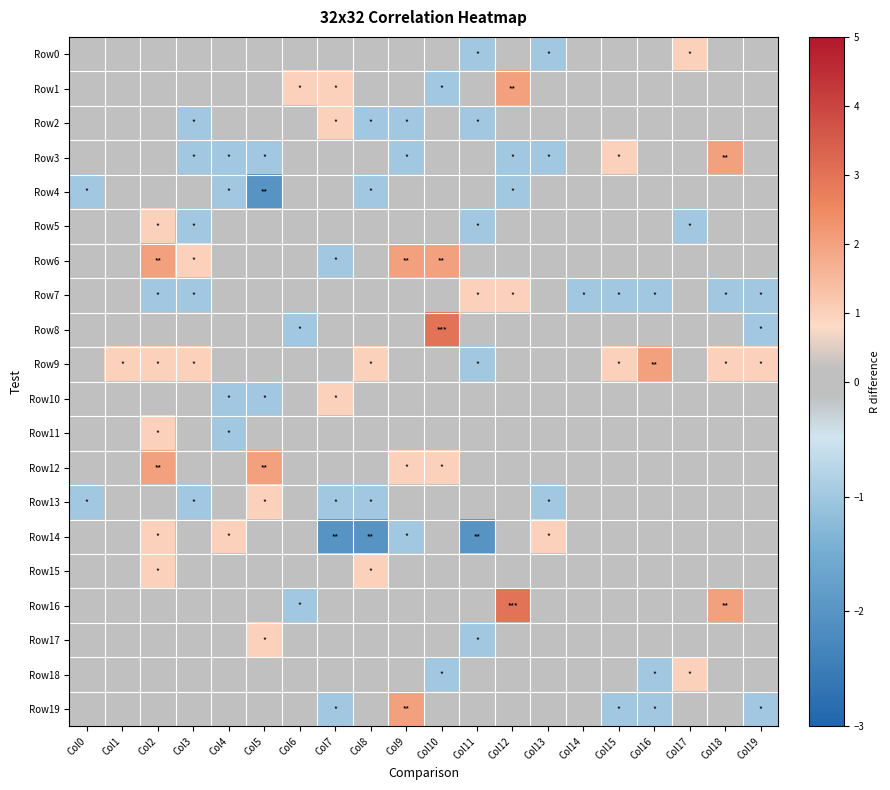

Reading left to right, transcribe all the data shown in this chart.

Row0: Col0=0	Col1=0	Col2=0	Col3=0	Col4=0	Col5=0	Col6=0	Col7=0	Col8=0	Col9=0	Col10=0	Col11=-1	Col12=0	Col13=-1	Col14=0	Col15=0	Col16=0	Col17=1	Col18=0	Col19=0
Row1: Col0=0	Col1=0	Col2=0	Col3=0	Col4=0	Col5=0	Col6=1	Col7=1	Col8=0	Col9=0	Col10=-1	Col11=0	Col12=2	Col13=0	Col14=0	Col15=0	Col16=0	Col17=0	Col18=0	Col19=0
Row2: Col0=0	Col1=0	Col2=0	Col3=-1	Col4=0	Col5=0	Col6=0	Col7=1	Col8=-1	Col9=-1	Col10=0	Col11=-1	Col12=0	Col13=0	Col14=0	Col15=0	Col16=0	Col17=0	Col18=0	Col19=0
Row3: Col0=0	Col1=0	Col2=0	Col3=-1	Col4=-1	Col5=-1	Col6=0	Col7=0	Col8=0	Col9=-1	Col10=0	Col11=0	Col12=-1	Col13=-1	Col14=0	Col15=1	Col16=0	Col17=0	Col18=2	Col19=0
Row4: Col0=-1	Col1=0	Col2=0	Col3=0	Col4=-1	Col5=-2	Col6=0	Col7=0	Col8=-1	Col9=0	Col10=0	Col11=0	Col12=-1	Col13=0	Col14=0	Col15=0	Col16=0	Col17=0	Col18=0	Col19=0
Row5: Col0=0	Col1=0	Col2=1	Col3=-1	Col4=0	Col5=0	Col6=0	Col7=0	Col8=0	Col9=0	Col10=0	Col11=-1	Col12=0	Col13=0	Col14=0	Col15=0	Col16=0	Col17=-1	Col18=0	Col19=0
Row6: Col0=0	Col1=0	Col2=2	Col3=1	Col4=0	Col5=0	Col6=0	Col7=-1	Col8=0	Col9=2	Col10=2	Col11=0	Col12=0	Col13=0	Col14=0	Col15=0	Col16=0	Col17=0	Col18=0	Col19=0
Row7: Col0=0	Col1=0	Col2=-1	Col3=-1	Col4=0	Col5=0	Col6=0	Col7=0	Col8=0	Col9=0	Col10=0	Col11=1	Col12=1	Col13=0	Col14=-1	Col15=-1	Col16=-1	Col17=0	Col18=-1	Col19=-1
Row8: Col0=0	Col1=0	Col2=0	Col3=0	Col4=0	Col5=0	Col6=-1	Col7=0	Col8=0	Col9=0	Col10=3	Col11=0	Col12=0	Col13=0	Col14=0	Col15=0	Col16=0	Col17=0	Col18=0	Col19=-1
Row9: Col0=0	Col1=1	Col2=1	Col3=1	Col4=0	Col5=0	Col6=0	Col7=0	Col8=1	Col9=0	Col10=0	Col11=-1	Col12=0	Col13=0	Col14=0	Col15=1	Col16=2	Col17=0	Col18=1	Col19=1
Row10: Col0=0	Col1=0	Col2=0	Col3=0	Col4=-1	Col5=-1	Col6=0	Col7=1	Col8=0	Col9=0	Col10=0	Col11=0	Col12=0	Col13=0	Col14=0	Col15=0	Col16=0	Col17=0	Col18=0	Col19=0
Row11: Col0=0	Col1=0	Col2=1	Col3=0	Col4=-1	Col5=0	Col6=0	Col7=0	Col8=0	Col9=0	Col10=0	Col11=0	Col12=0	Col13=0	Col14=0	Col15=0	Col16=0	Col17=0	Col18=0	Col19=0
Row12: Col0=0	Col1=0	Col2=2	Col3=0	Col4=0	Col5=2	Col6=0	Col7=0	Col8=0	Col9=1	Col10=1	Col11=0	Col12=0	Col13=0	Col14=0	Col15=0	Col16=0	Col17=0	Col18=0	Col19=0
Row13: Col0=-1	Col1=0	Col2=0	Col3=-1	Col4=0	Col5=1	Col6=0	Col7=-1	Col8=-1	Col9=0	Col10=0	Col11=0	Col12=0	Col13=-1	Col14=0	Col15=0	Col16=0	Col17=0	Col18=0	Col19=0
Row14: Col0=0	Col1=0	Col2=1	Col3=0	Col4=1	Col5=0	Col6=0	Col7=-2	Col8=-2	Col9=-1	Col10=0	Col11=-2	Col12=0	Col13=1	Col14=0	Col15=0	Col16=0	Col17=0	Col18=0	Col19=0
Row15: Col0=0	Col1=0	Col2=1	Col3=0	Col4=0	Col5=0	Col6=0	Col7=0	Col8=1	Col9=0	Col10=0	Col11=0	Col12=0	Col13=0	Col14=0	Col15=0	Col16=0	Col17=0	Col18=0	Col19=0
Row16: Col0=0	Col1=0	Col2=0	Col3=0	Col4=0	Col5=0	Col6=-1	Col7=0	Col8=0	Col9=0	Col10=0	Col11=0	Col12=3	Col13=0	Col14=0	Col15=0	Col16=0	Col17=0	Col18=2	Col19=0
Row17: Col0=0	Col1=0	Col2=0	Col3=0	Col4=0	Col5=1	Col6=0	Col7=0	Col8=0	Col9=0	Col10=0	Col11=-1	Col12=0	Col13=0	Col14=0	Col15=0	Col16=0	Col17=0	Col18=0	Col19=0
Row18: Col0=0	Col1=0	Col2=0	Col3=0	Col4=0	Col5=0	Col6=0	Col7=0	Col8=0	Col9=0	Col10=-1	Col11=0	Col12=0	Col13=0	Col14=0	Col15=0	Col16=-1	Col17=1	Col18=0	Col19=0
Row19: Col0=0	Col1=0	Col2=0	Col3=0	Col4=0	Col5=0	Col6=0	Col7=-1	Col8=0	Col9=2	Col10=0	Col11=0	Col12=0	Col13=0	Col14=0	Col15=-1	Col16=-1	Col17=0	Col18=0	Col19=-1